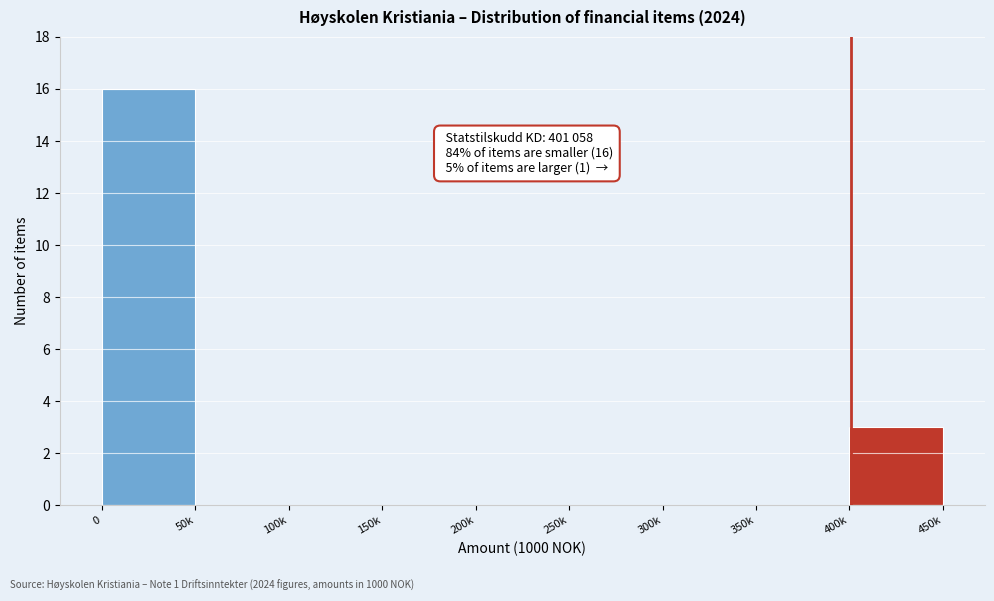

Reading left to right, extract all data points from this chart.

0=16	50k=0	100k=0	150k=0	200k=0	250k=0	300k=0	350k=0	400k=3